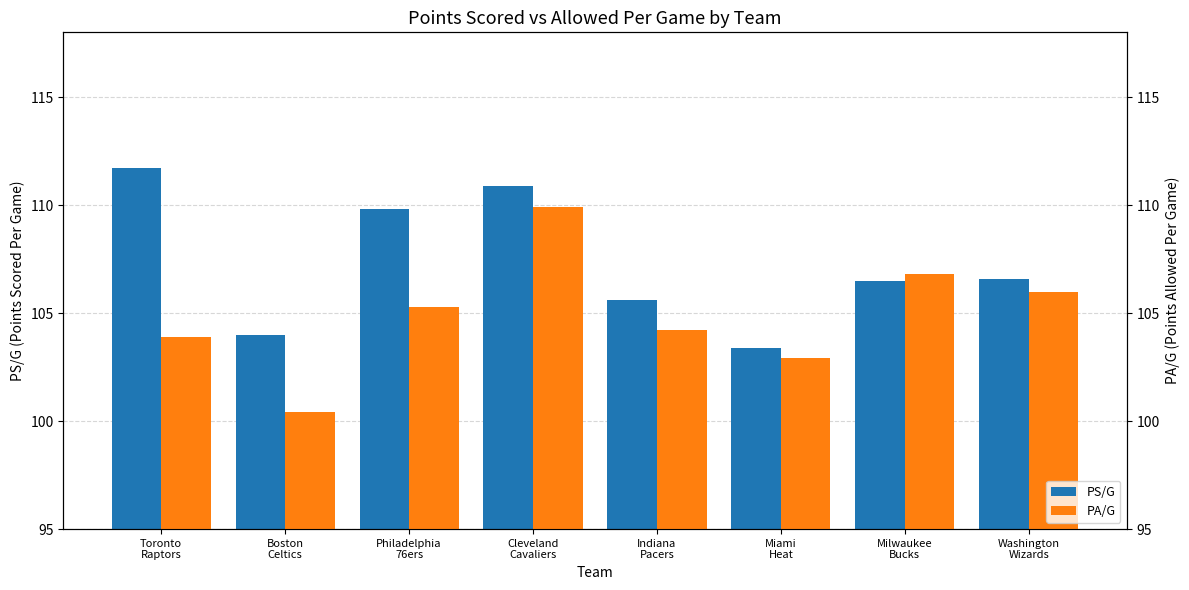

At how many categories does at least one series exceed 110?

2